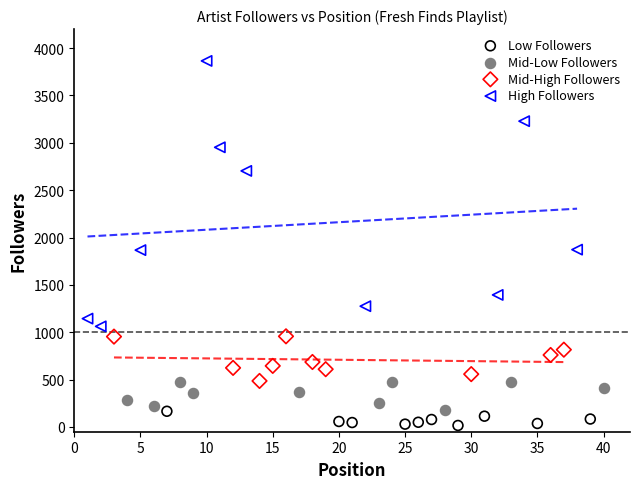

Which series contains the lowest Y value?

Low Followers